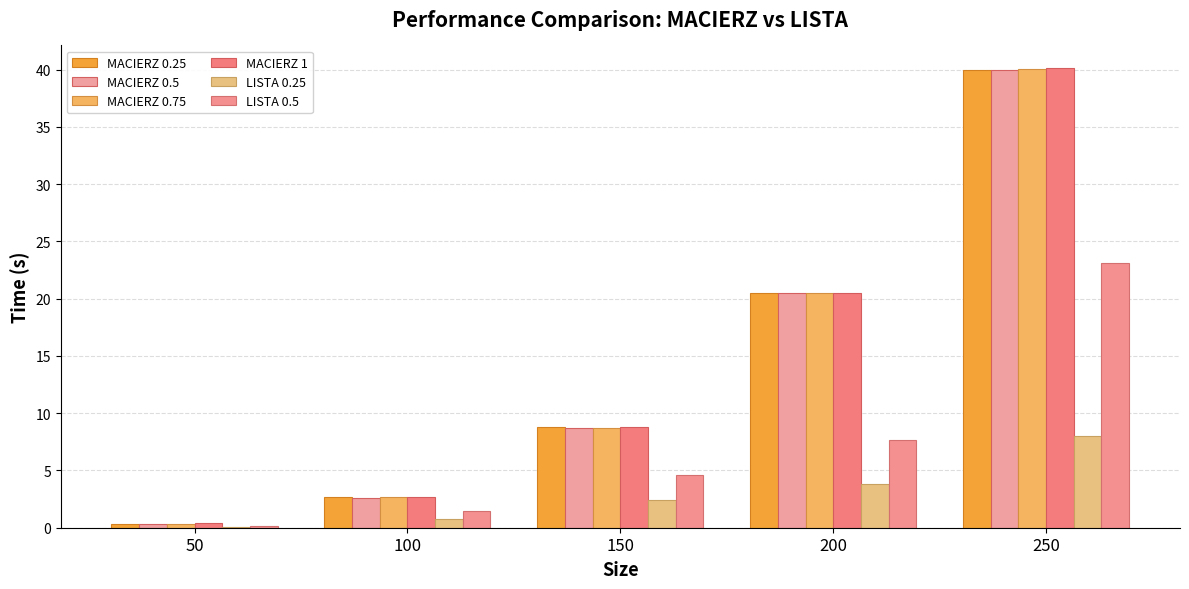

Rank the categories by MACIERZ 0.75 value from highest to lowest.

250, 200, 150, 100, 50